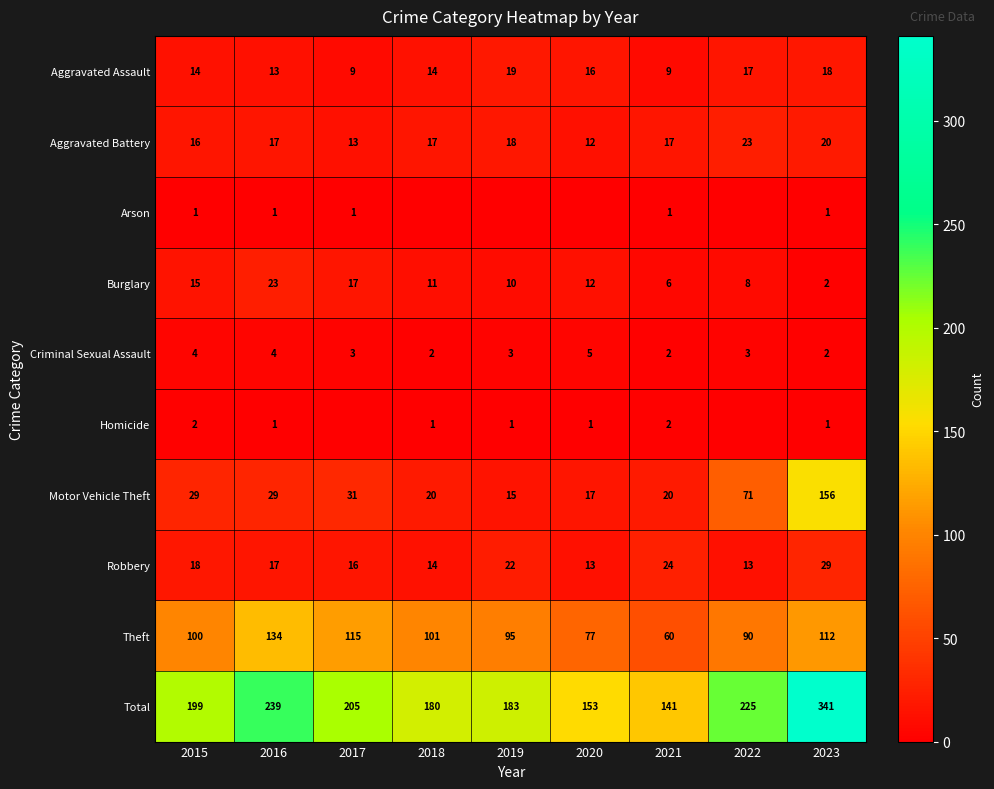

Rank the categories by Total value from highest to lowest.

2023, 2016, 2022, 2017, 2015, 2019, 2018, 2020, 2021